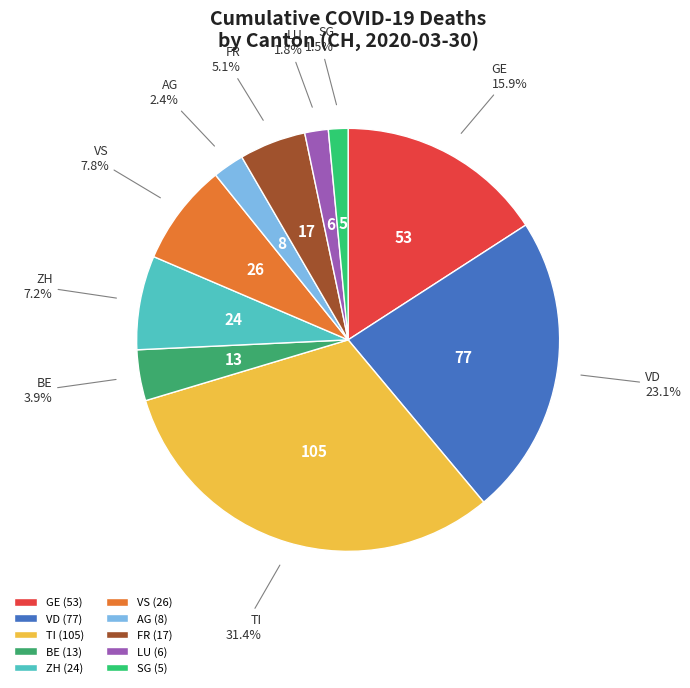

To the nearest percent, what is the difference between the largest and smallest slice percentages?

30%